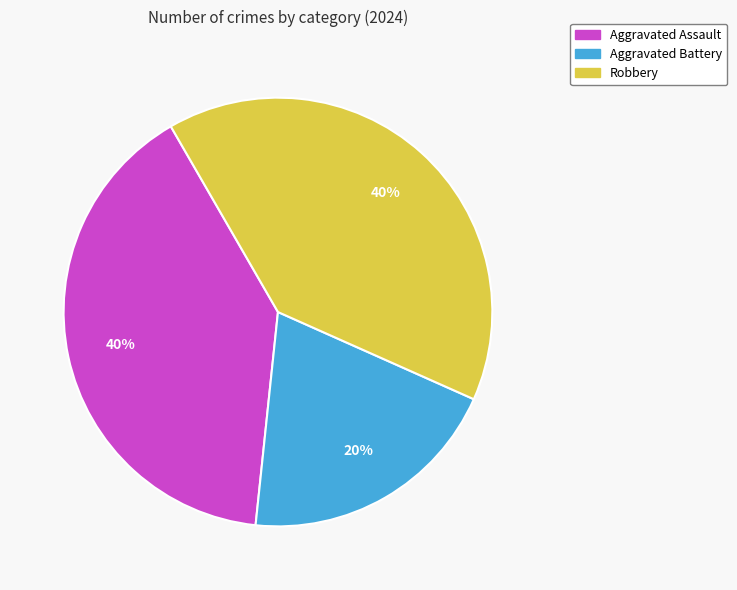

Which slice is the smallest?

Aggravated Battery